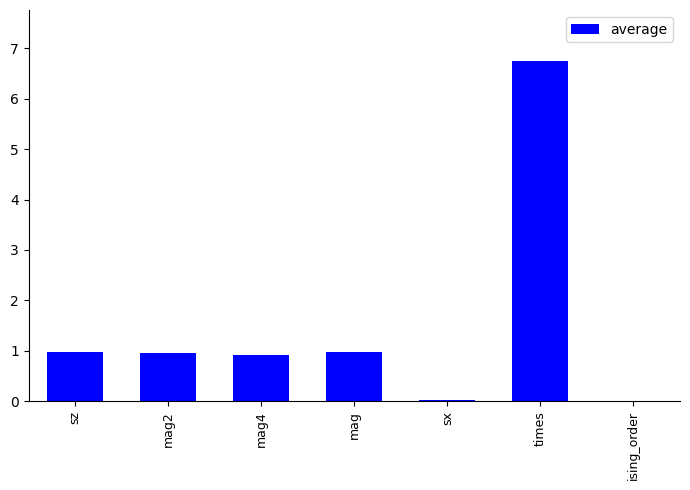

What is the sum of all values?

10.6